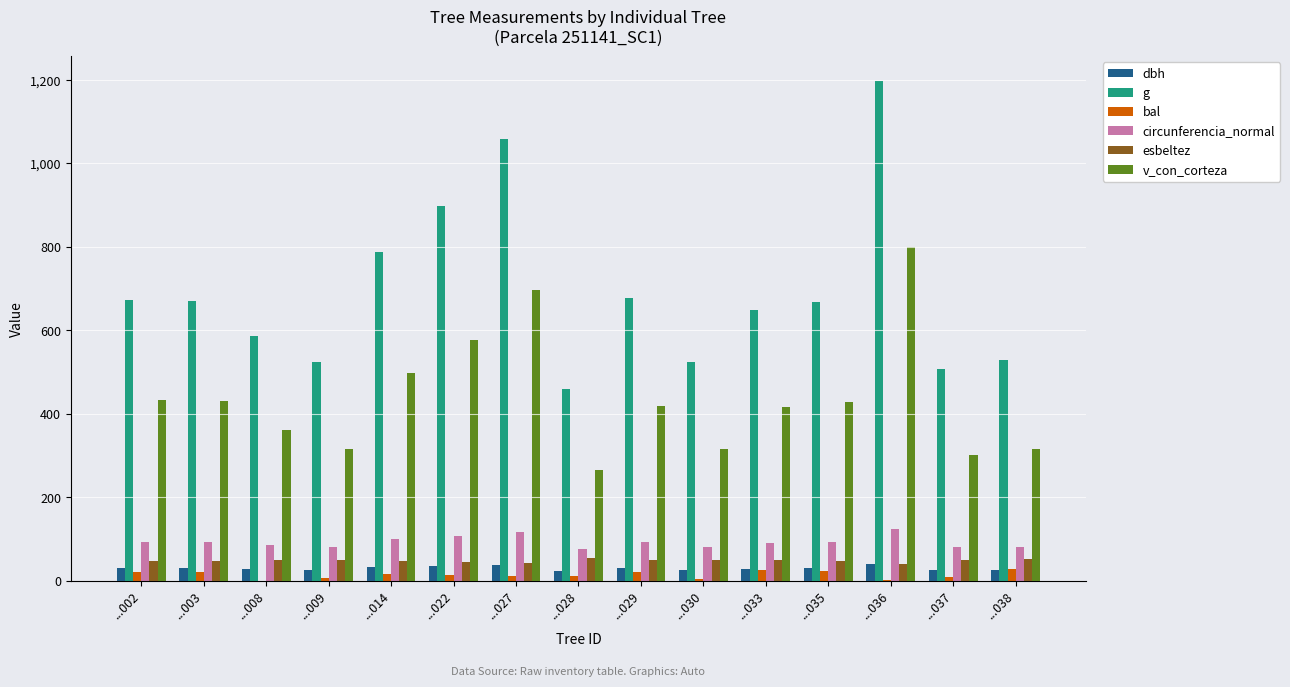

At which category does the chart reach its peak across all series?

...036